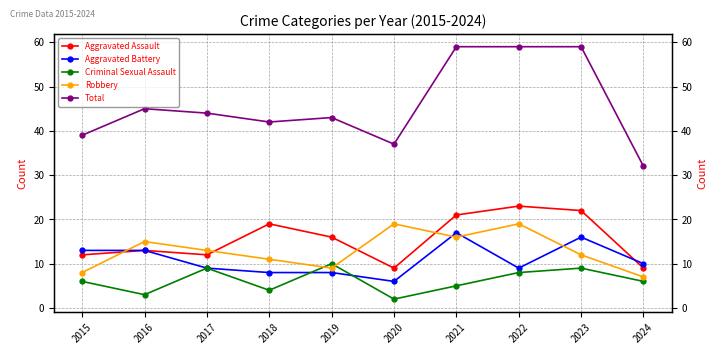

Between 2017 and 2024, which series saw the biggest shift?

Total